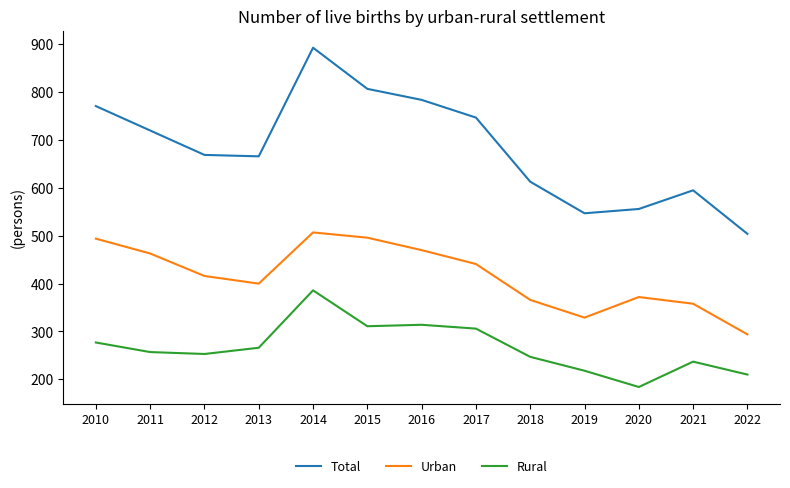

Is the value of Total at 2010 greater than the value of Rural at 2015?

Yes